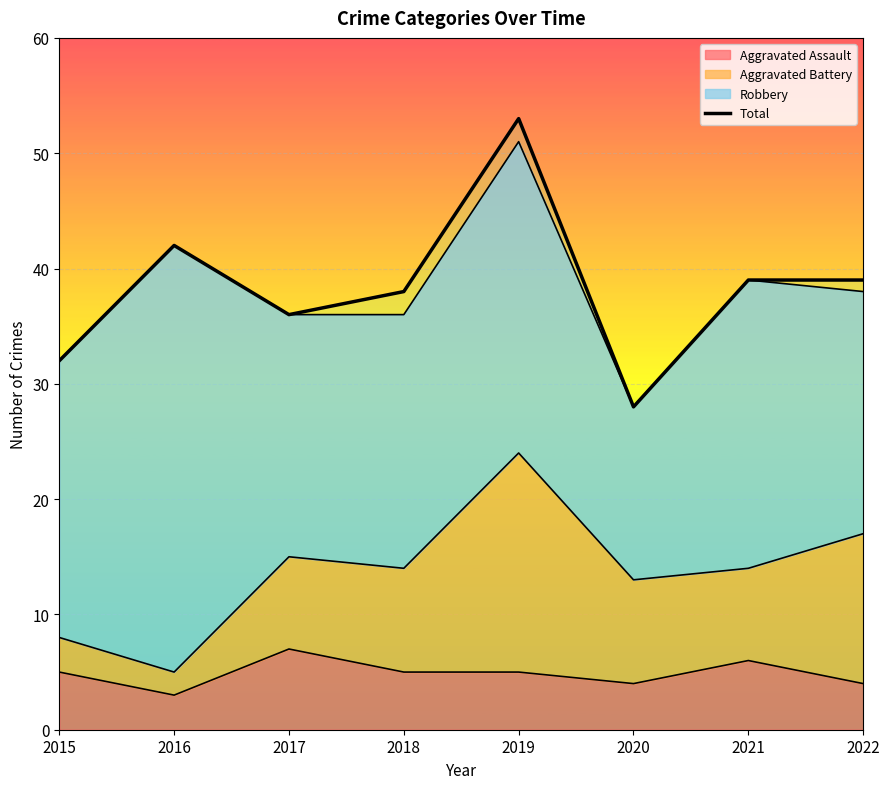

How many points are higher than both their immediate neighbors (excluding endpoints)?

2